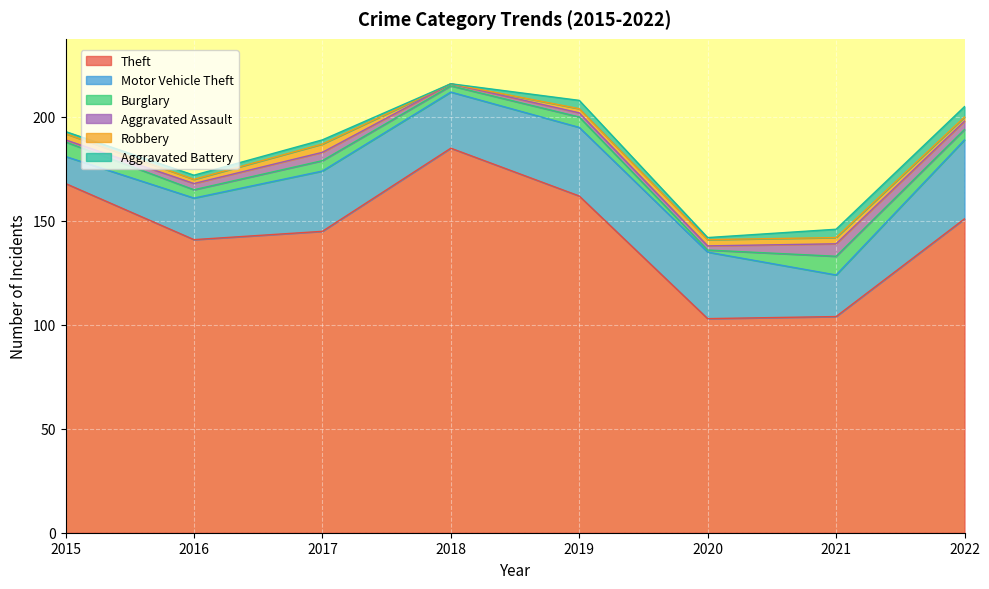

What is the difference between the highest and lowest values at 2019?

160